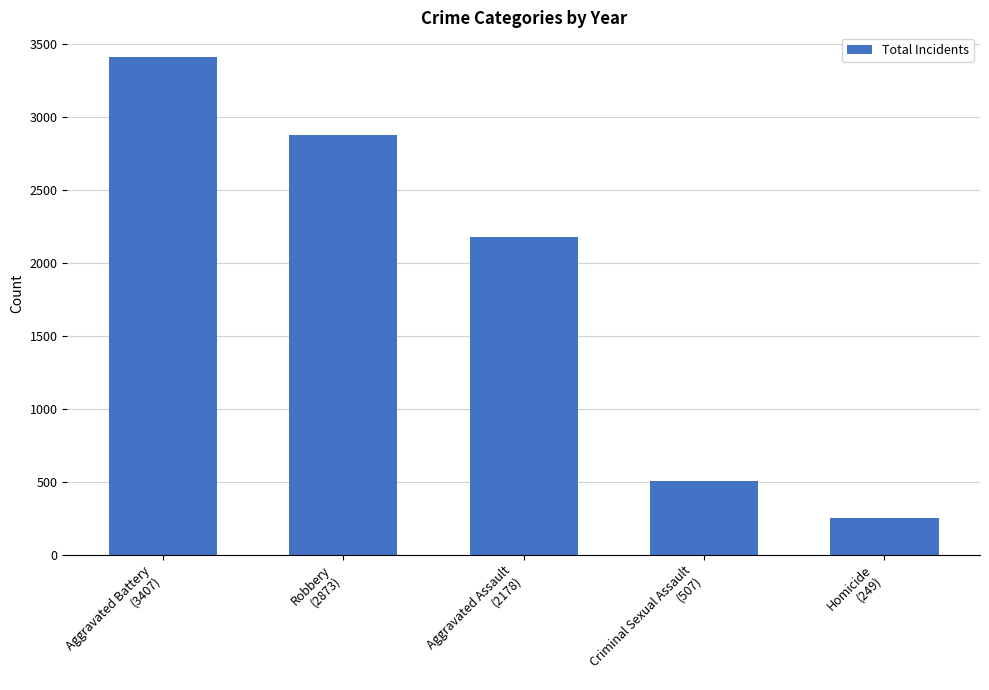

List the labels in order of value, smallest first.

Homicide
(249), Criminal Sexual Assault
(507), Aggravated Assault
(2178), Robbery
(2873), Aggravated Battery
(3407)